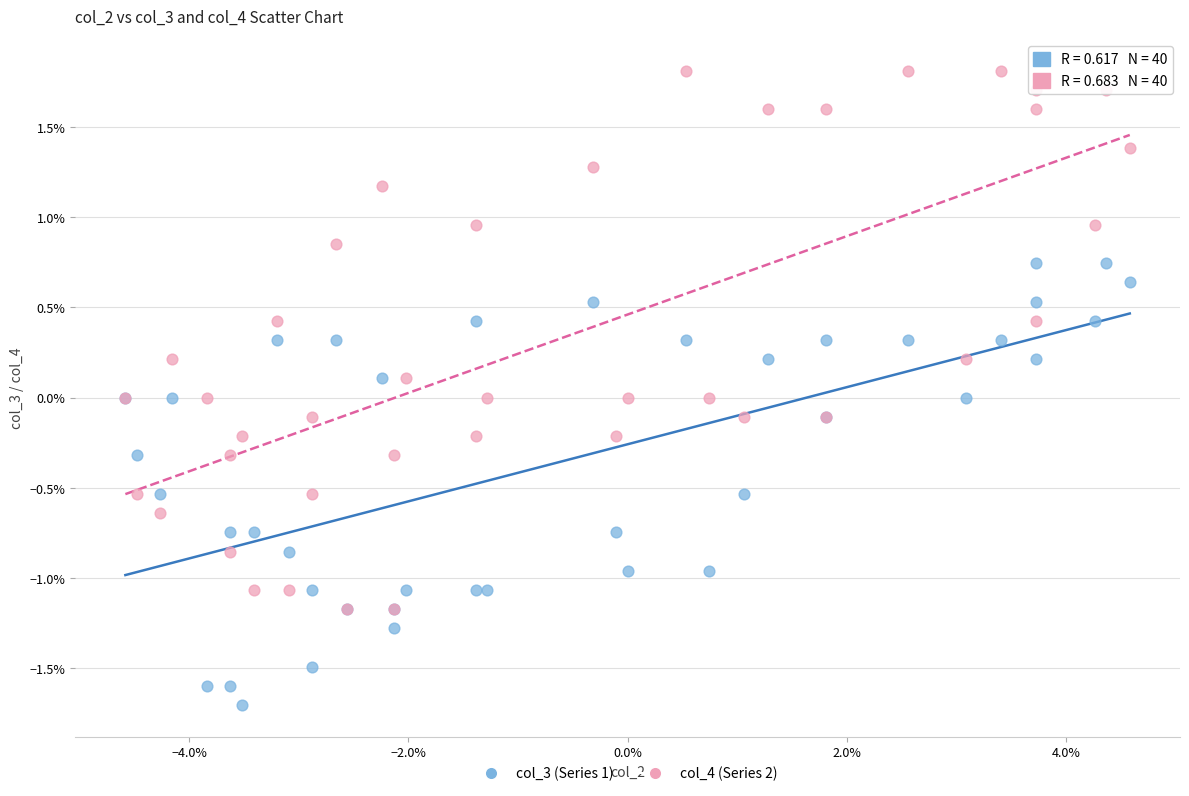

What are all the series names shown in the legend?

col_3 (Series 1), col_4 (Series 2)